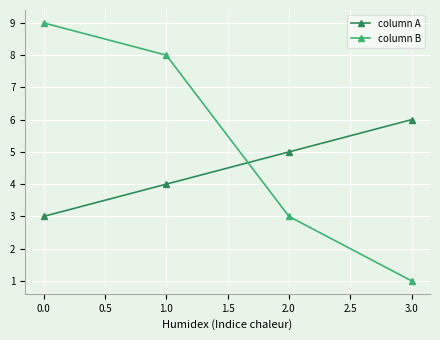

How many times do column A and column B cross each other?

1